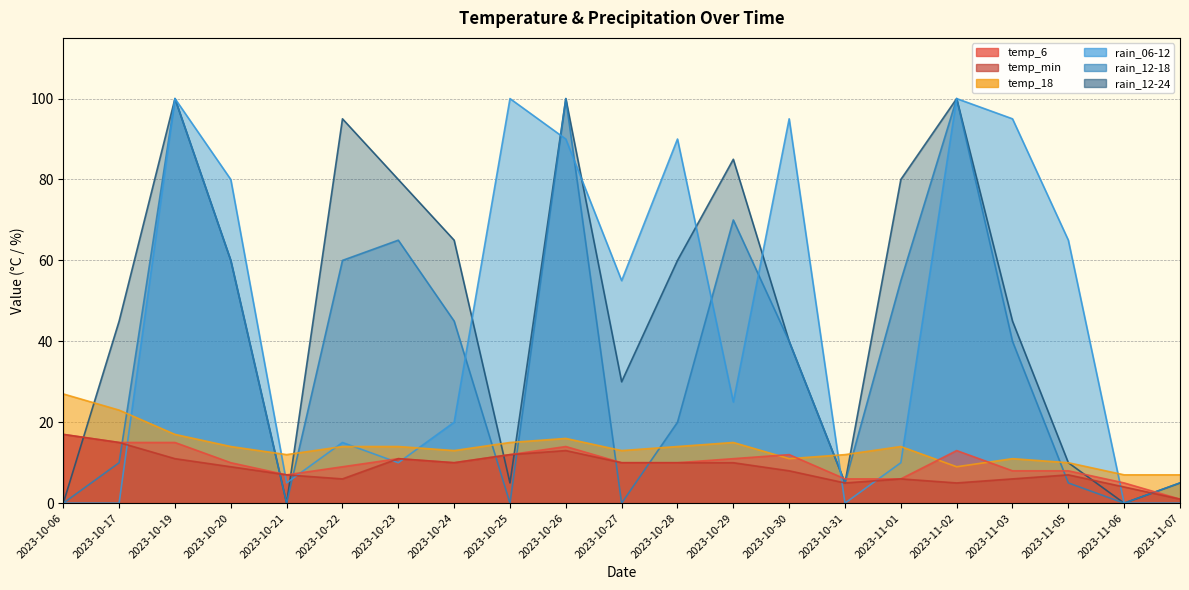

At which category does the chart reach its minimum across all series?

2023-10-06